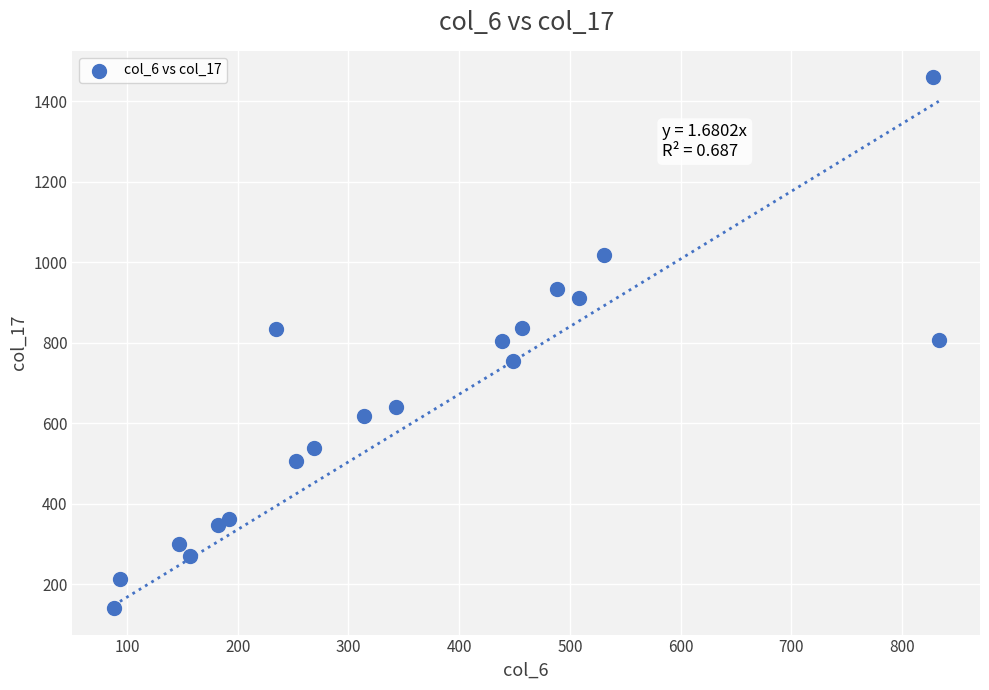

What is the range of Y values (max minus min)?

1318